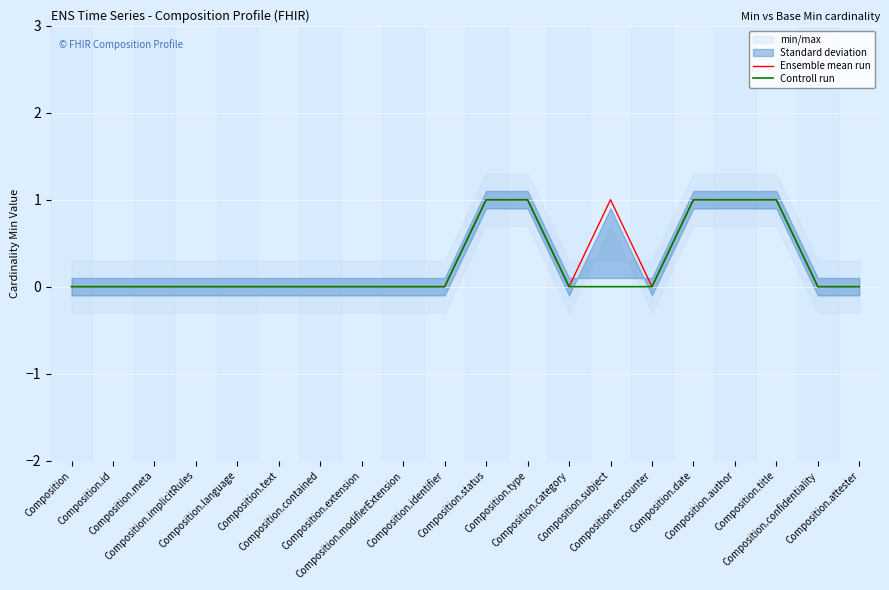

What is the sum of all Ensemble mean run values?

6